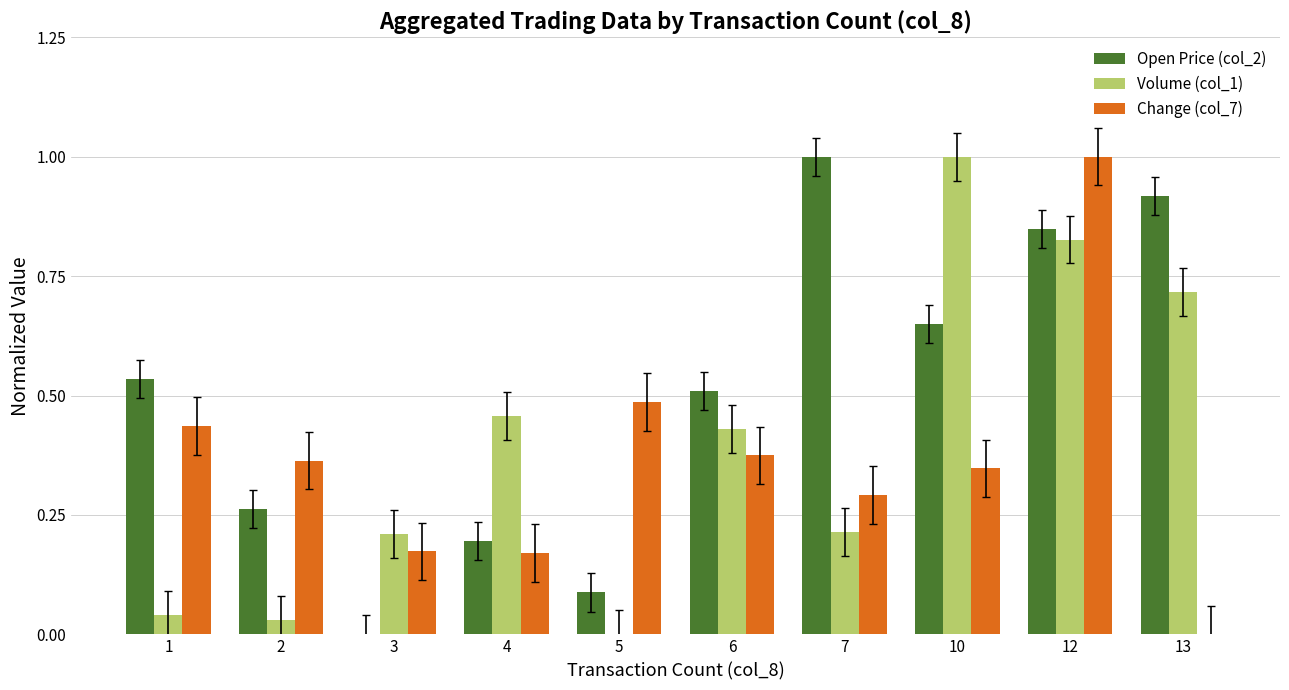

The Volume (col_1) series shows 0.0 at 2. True or false?

True